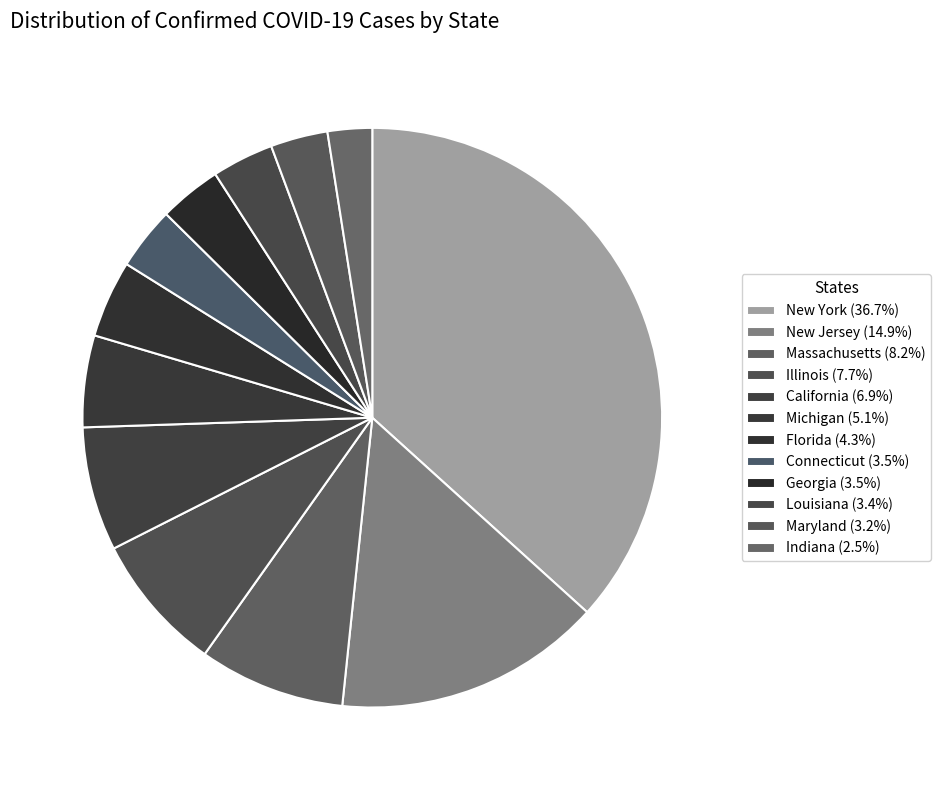

How many segments does this pie chart have?

12